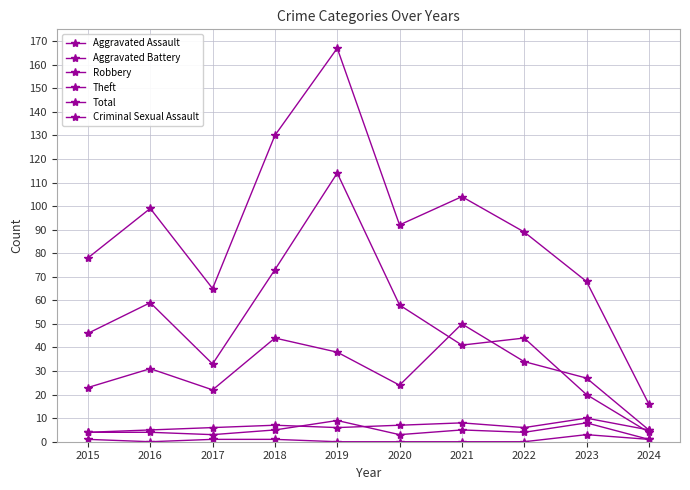

Which series changed the most between 2016 and 2017?

Total